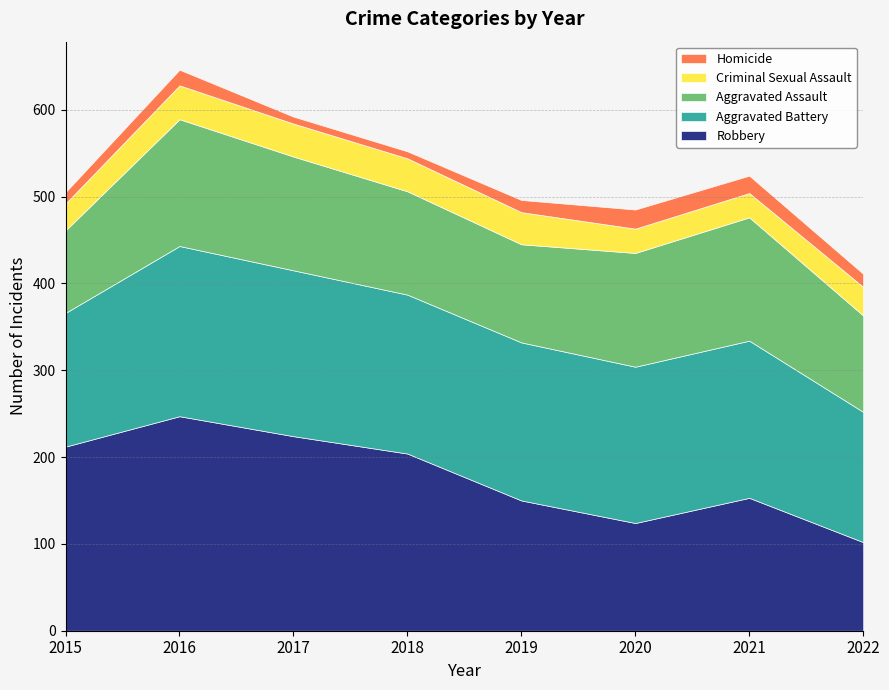

Reading left to right, list all the values displayed in this chart.

Aggravated Assault: 2015=95	2016=146	2017=131	2018=119	2019=113	2020=131	2021=142	2022=111
Aggravated Battery: 2015=154	2016=196	2017=191	2018=183	2019=182	2020=180	2021=181	2022=150
Criminal Sexual Assault: 2015=31	2016=39	2017=38	2018=38	2019=37	2020=28	2021=28	2022=33
Homicide: 2015=13	2016=18	2017=8	2018=8	2019=14	2020=22	2021=20	2022=15
Robbery: 2015=212	2016=247	2017=224	2018=204	2019=150	2020=124	2021=153	2022=102